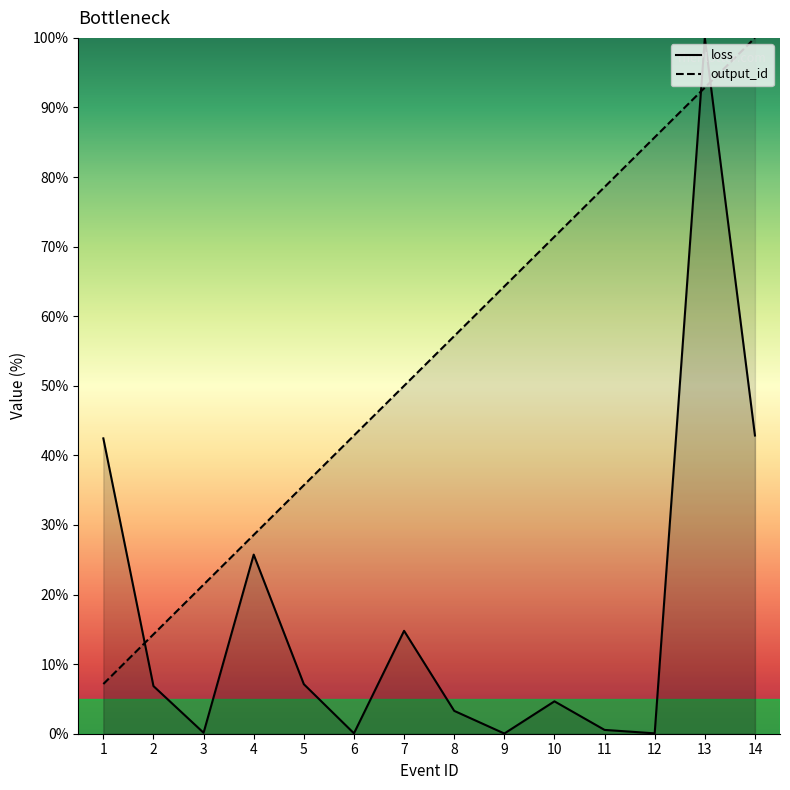

Read the output_id value at 13.

92.9